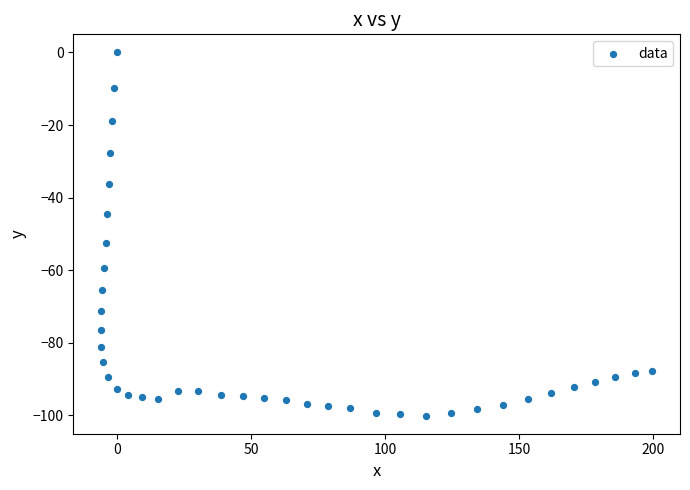

What is the range of X values (max minus min)?

205.8